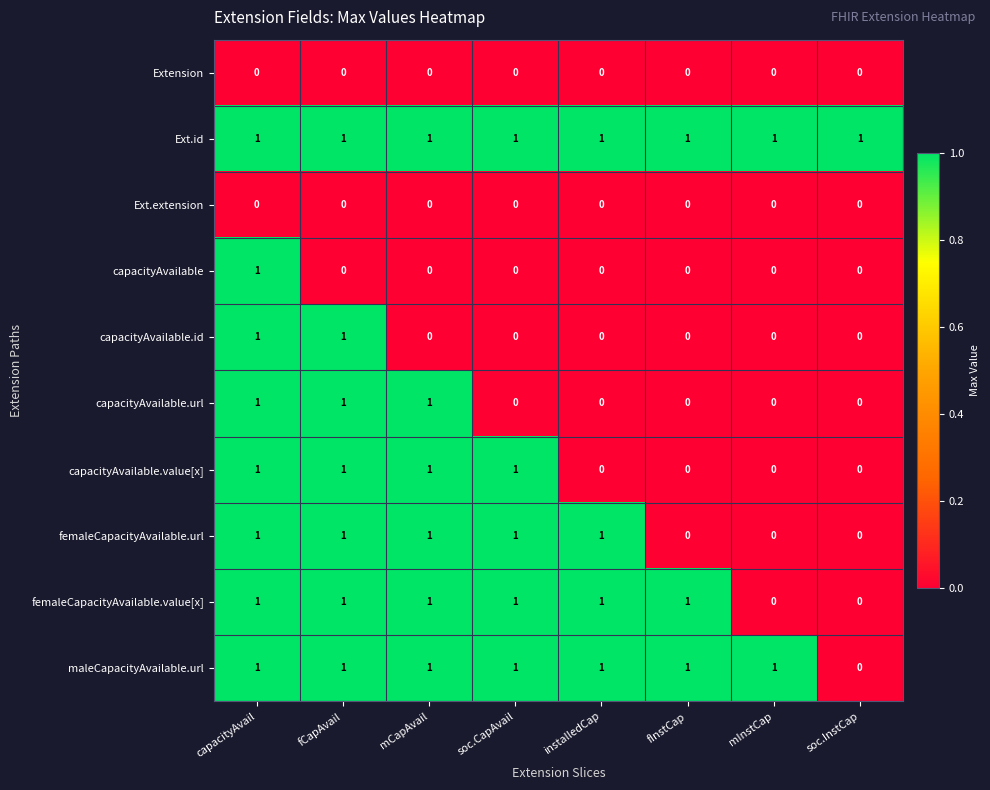

The value of maleCapacityAvailable.url at capacityAvail is 1. True or false?

True